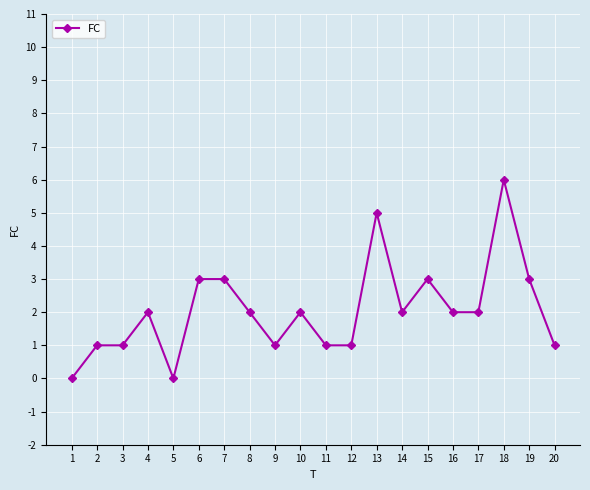

Reading left to right, what are all the values shown in this chart?

0	1	1	2	0	3	3	2	1	2	1	1	5	2	3	2	2	6	3	1